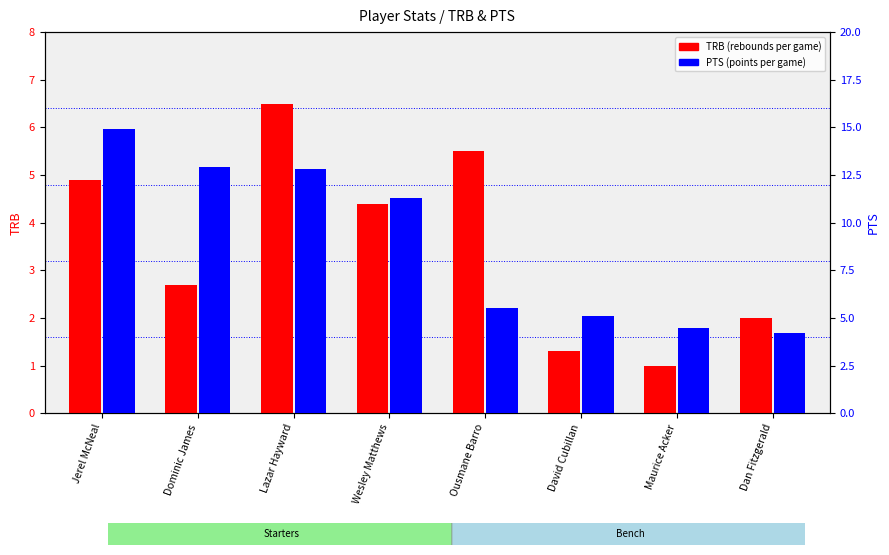

How many groups of bars are there?

8